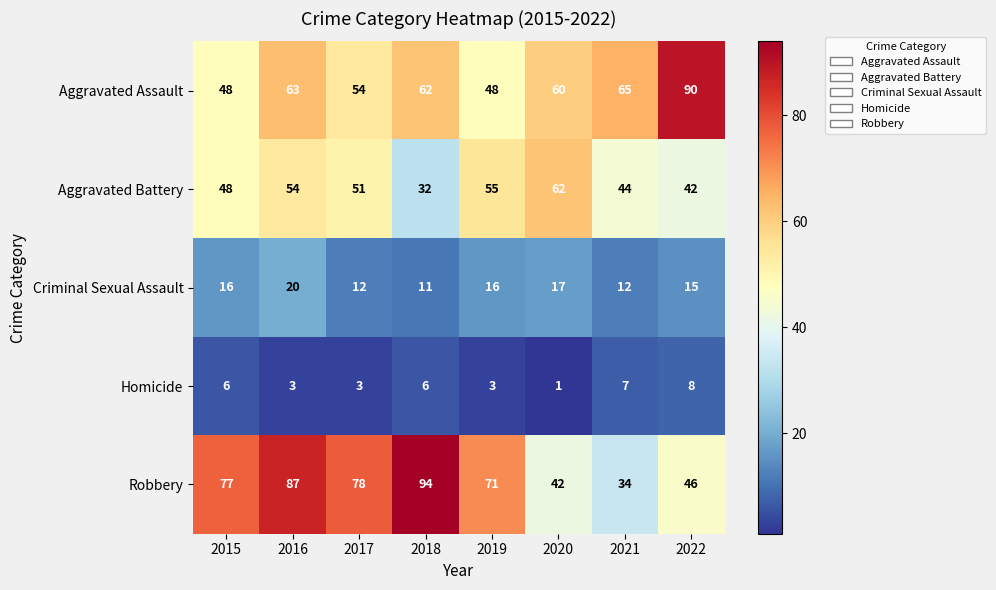

What value does the Aggravated Assault series have at 2015, to the nearest 10?

50